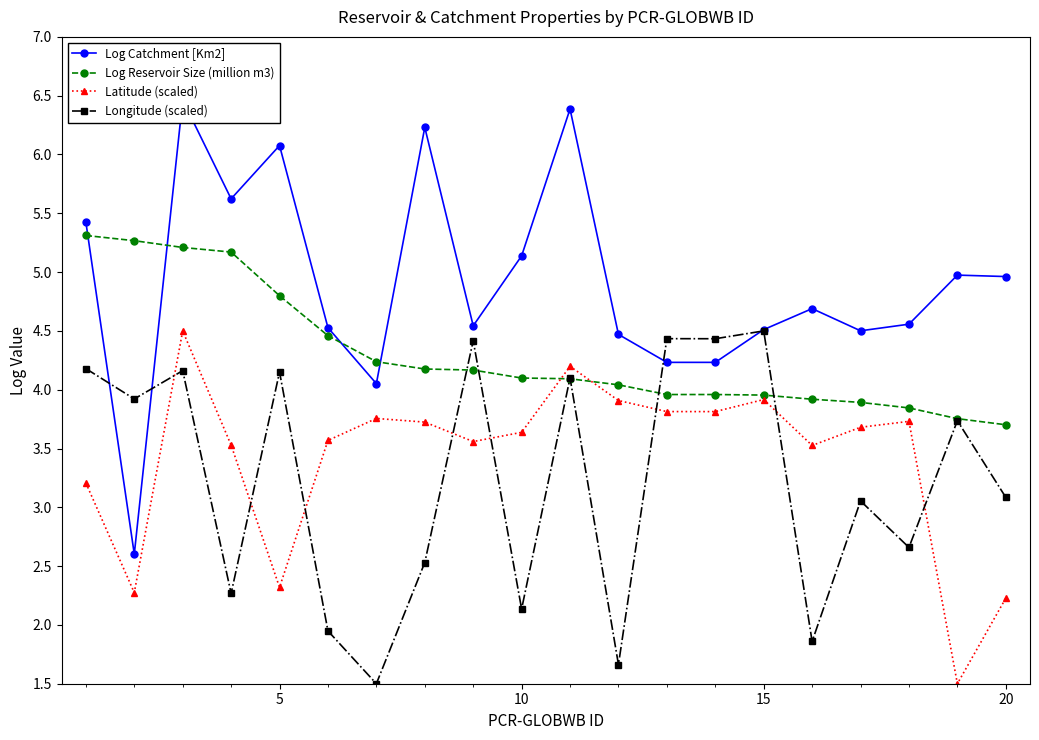

What is the highest value of the Latitude (scaled) series?

4.5